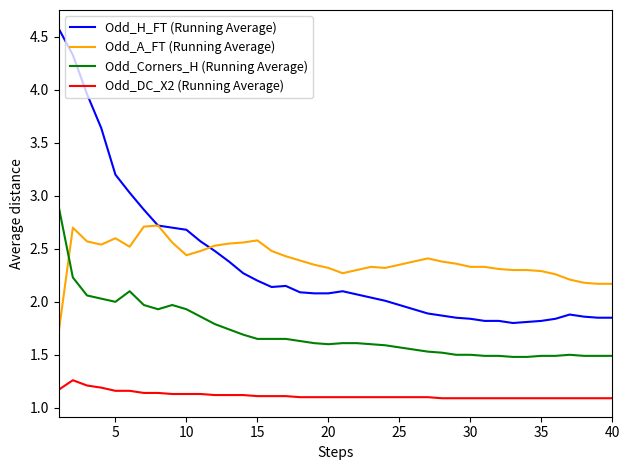

How many times do Odd_A_FT (Running Average) and Odd_Corners_H (Running Average) cross each other?

1